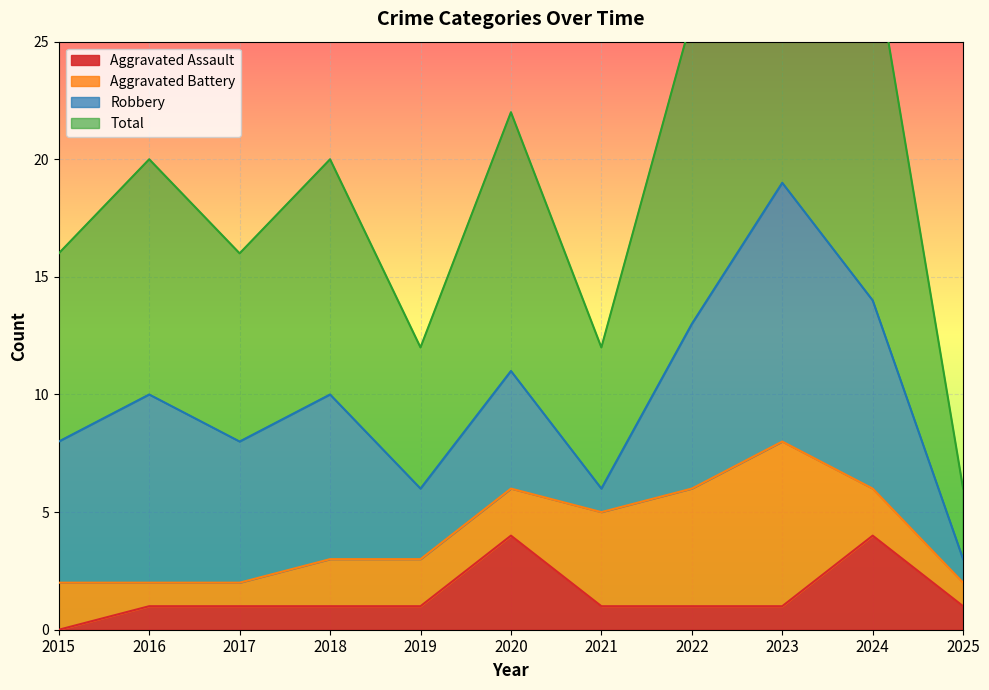

What is the difference between the second highest and second lowest values in the Aggravated Assault series?

3